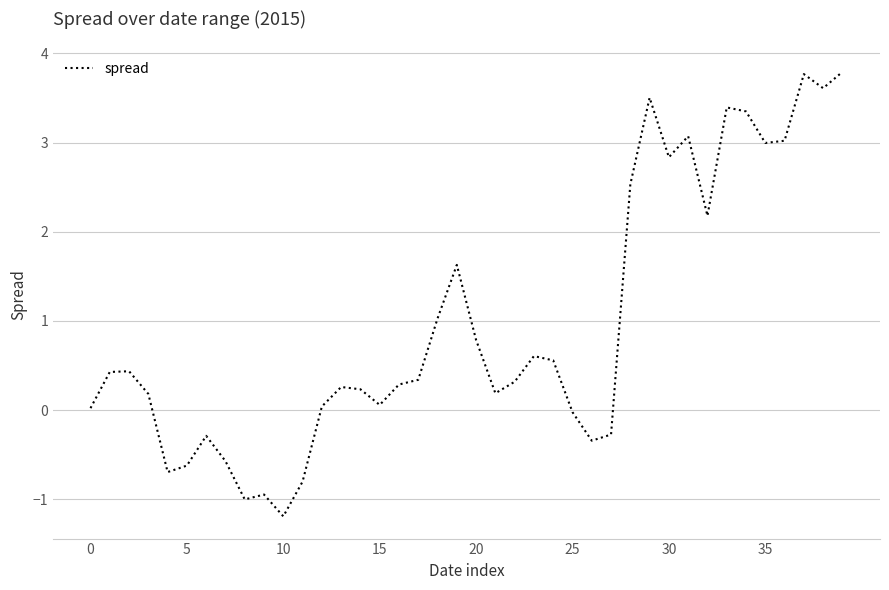

What is the difference between the maximum and minimum values?

5.0